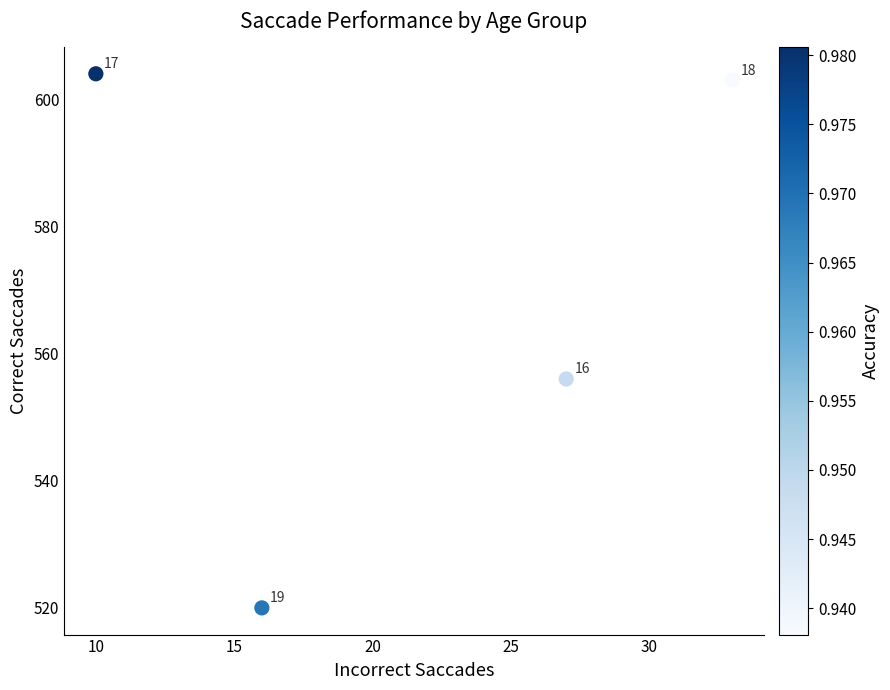

What Y value in the scatter plot is closest to 562?

556